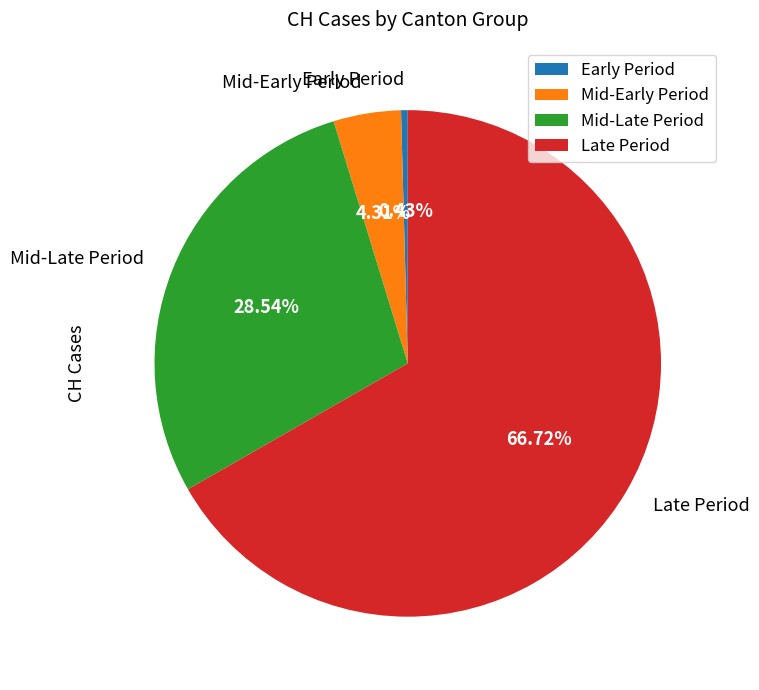

Count the number of slices in the pie.

4